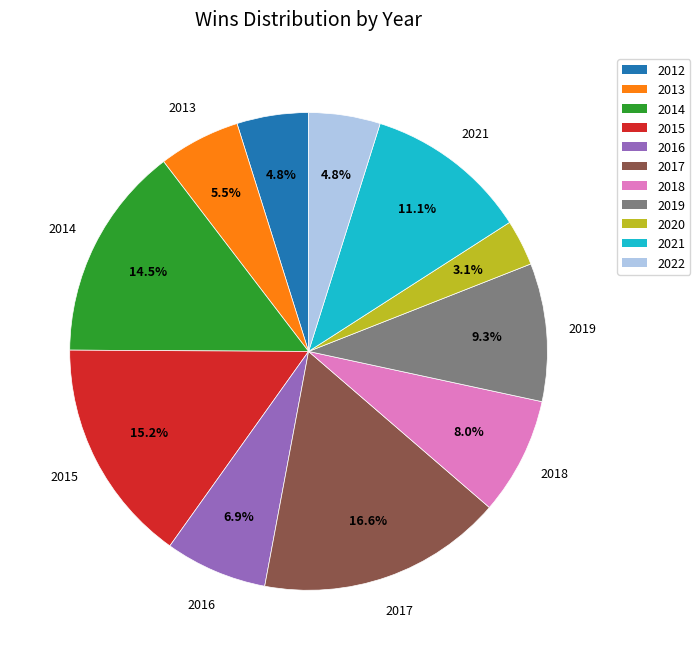

To the nearest percent, what is the combined percentage of 2019 and 2017?

26%